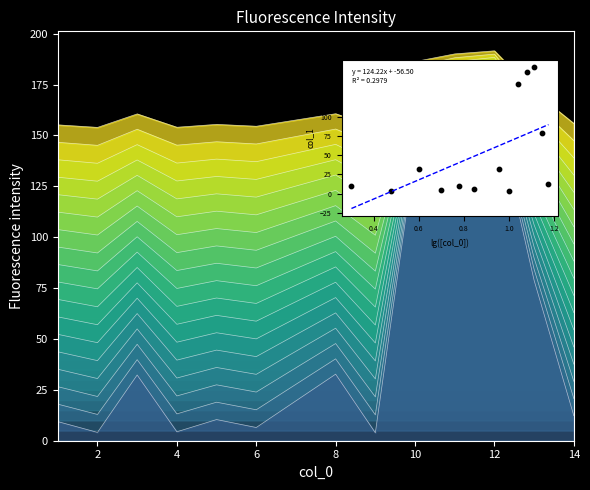

Approximately how many times larger is the value at 3 compared to 12?

0.5